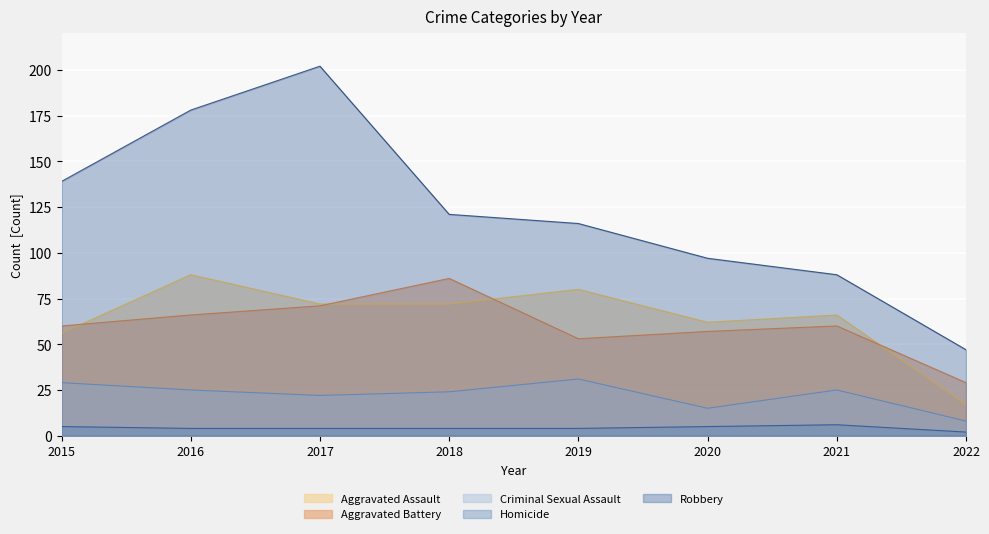

Rank the series by their maximum value, from lowest to highest.

Homicide, Criminal Sexual Assault, Aggravated Battery, Aggravated Assault, Robbery